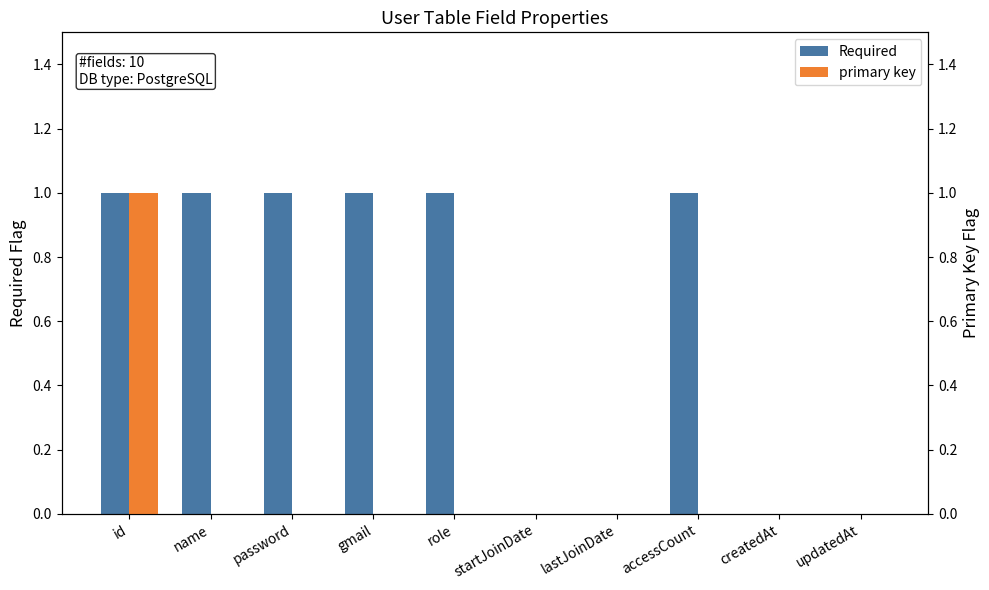

What is the difference between the maximum and minimum values in the primary key series?

1